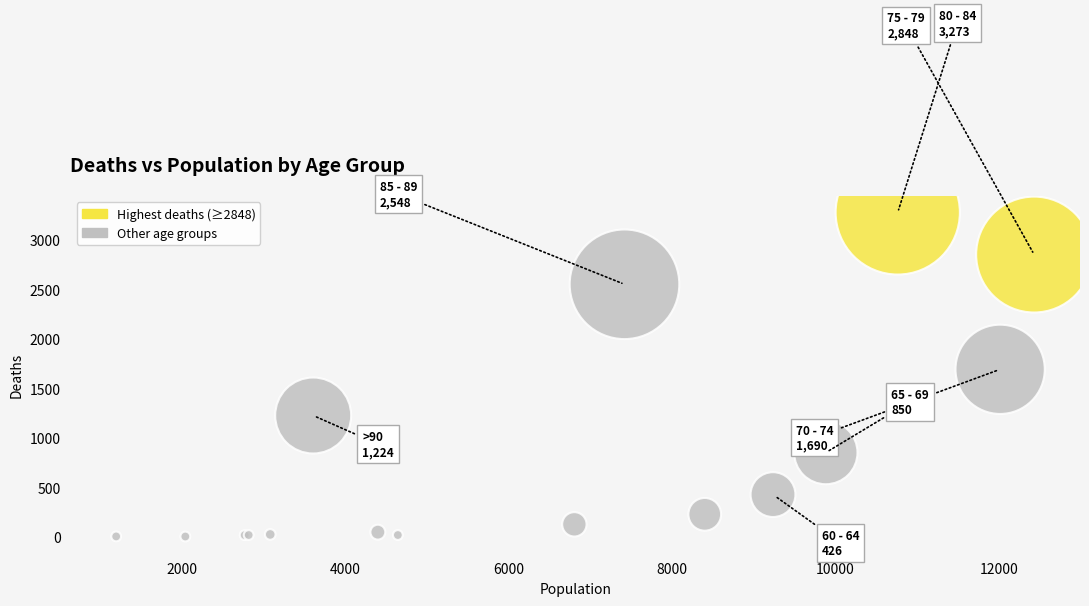

What Y value in the scatter plot is closest to 1638?

1690